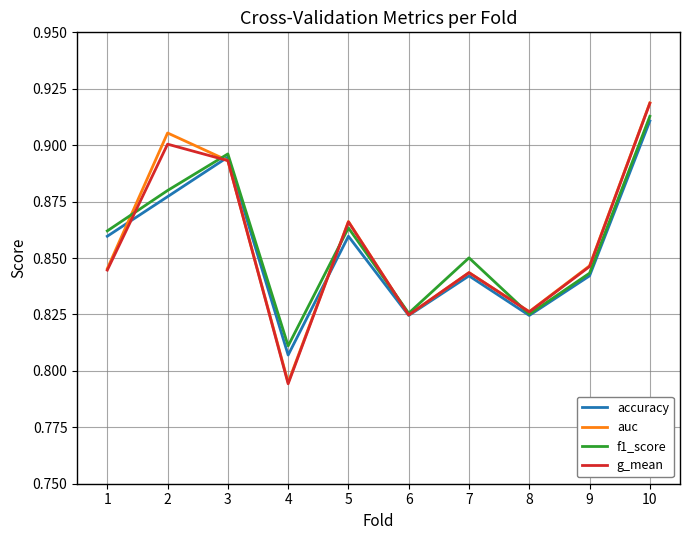

At which label is auc closest to 0?

4